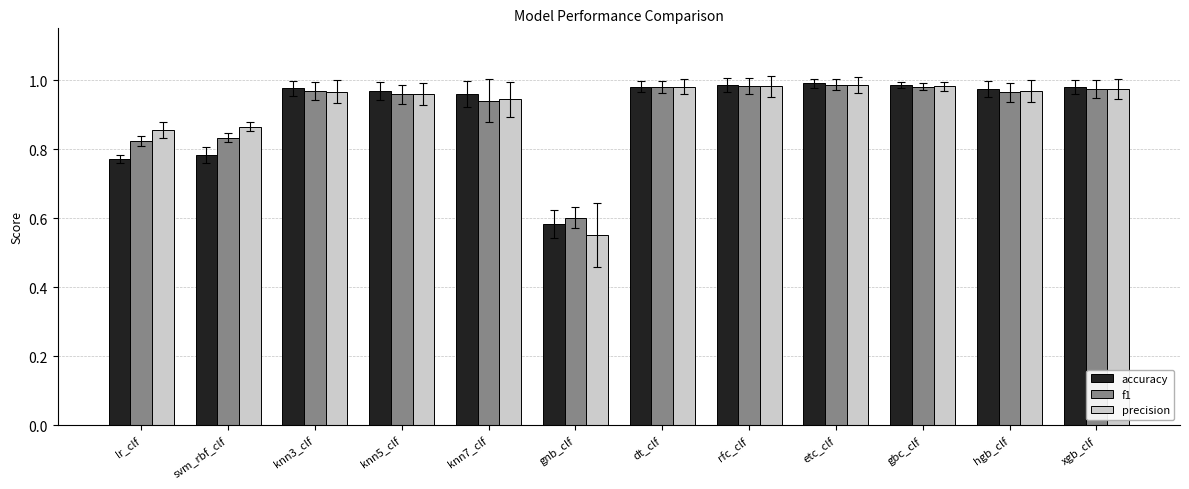

At which label is f1 closest to 0?

gnb_clf